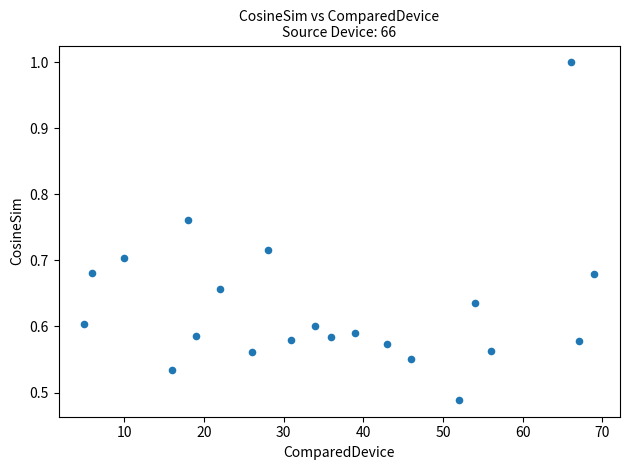

What is the range of X values (max minus min)?

64.0